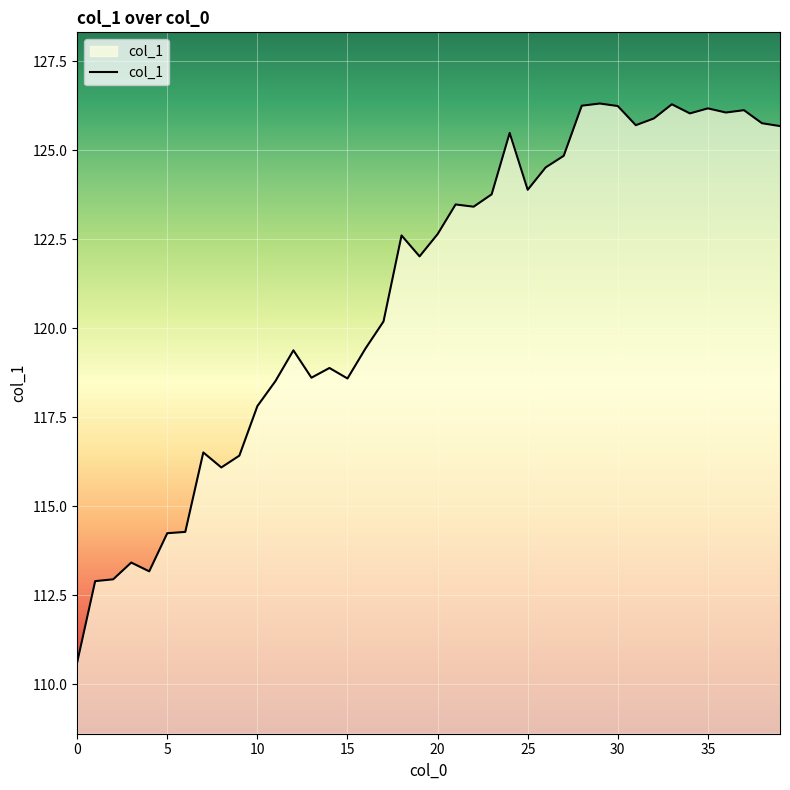

What is the difference between the maximum and minimum values?

15.7